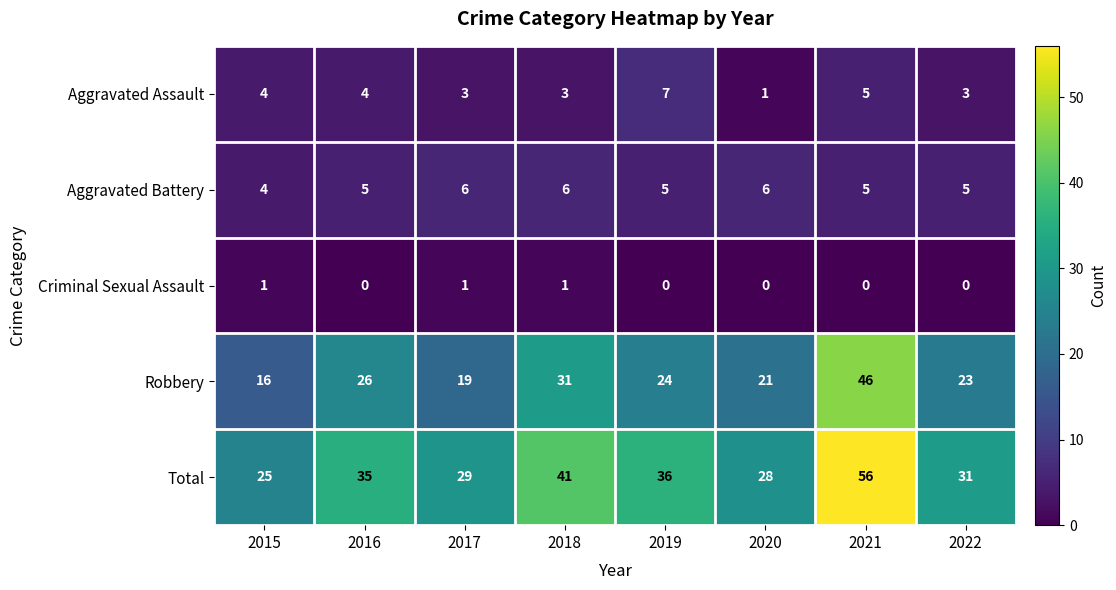

Which has a higher value, 2020 or 2018?

2018